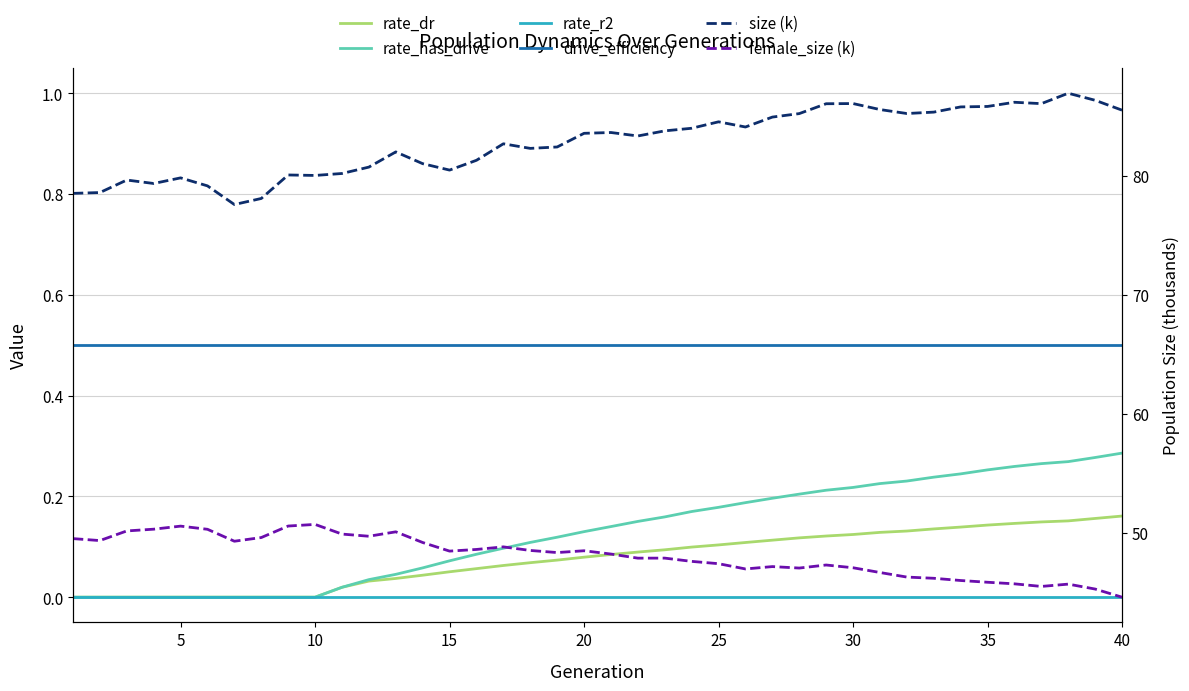

Is it true that rate_has_drive equals 0.0 at 10?

True